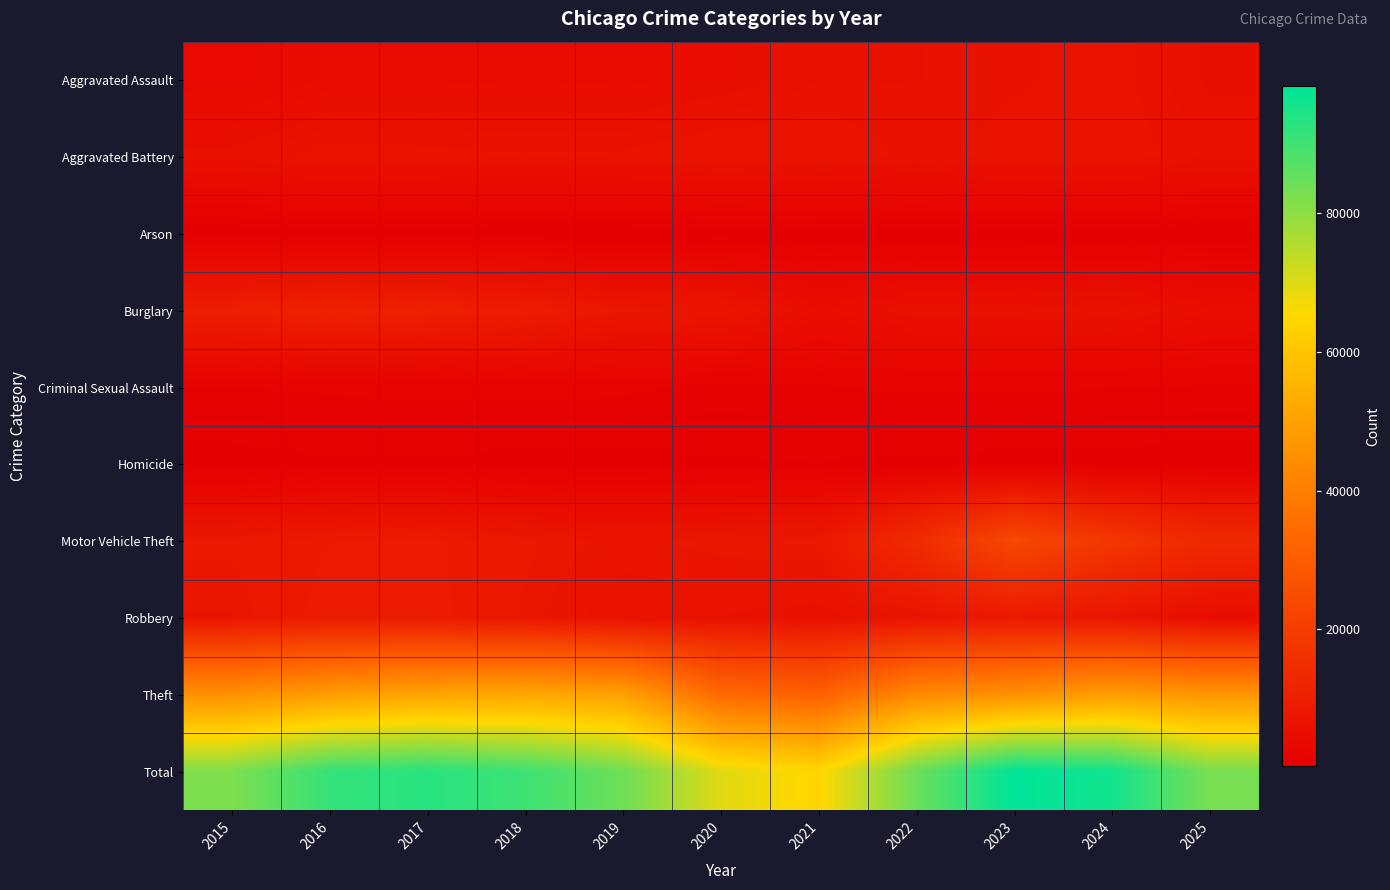

Reading left to right, what are all the values shown in this chart?

Aggravated Assault: 2015=3608	2016=4610	2017=4719	2018=4870	2019=4732	2020=5061	2021=5833	2022=5820	2023=6134	2024=6485	2025=5367
Aggravated Battery: 2015=5678	2016=6608	2017=6433	2018=6296	2019=6359	2020=6850	2021=6781	2022=6057	2023=6523	2024=6671	2025=5796
Arson: 2015=352	2016=417	2017=368	2018=296	2019=293	2020=472	2021=421	2022=341	2023=411	2024=403	2025=298
Burglary: 2015=9975	2016=10999	2017=10369	2018=9390	2019=7654	2020=7301	2021=4851	2022=5891	2023=5866	2024=6187	2025=4941
Criminal Sexual Assault: 2015=1424	2016=1550	2017=1626	2018=1655	2019=1590	2020=1240	2021=1416	2022=1514	2023=1524	2024=1457	2025=1419
Homicide: 2015=409	2016=603	2017=570	2018=476	2019=418	2020=643	2021=658	2022=578	2023=512	2024=485	2025=345
Motor Vehicle Theft: 2015=7893	2016=8688	2017=8928	2018=7887	2019=7179	2020=7683	2021=7917	2022=14275	2023=23623	2024=17842	2025=13432
Robbery: 2015=7342	2016=9182	2017=9111	2018=7664	2019=6252	2020=6182	2021=5844	2022=6788	2023=8470	2024=7328	2025=4812
Theft: 2015=45445	2016=48859	2017=51000	2018=51800	2019=49803	2020=34036	2021=31230	2022=43363	2023=45287	2024=49029	2025=46470
Total: 2015=82126	2016=91516	2017=93124	2018=90334	2019=84280	2020=69468	2021=64951	2022=84627	2023=98350	2024=95887	2025=82880